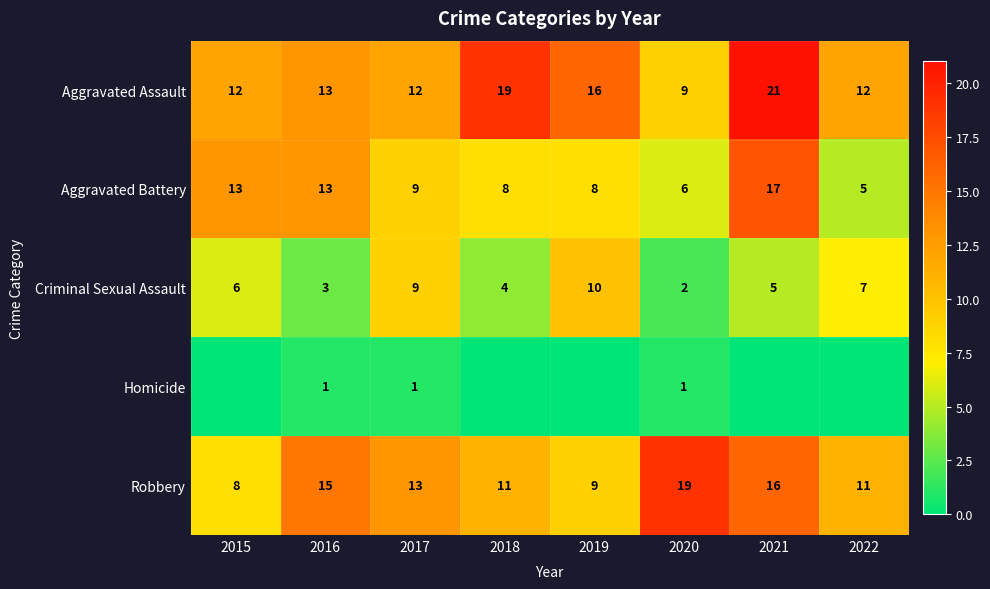

What is the spread (max minus min) of values at 2018?

19